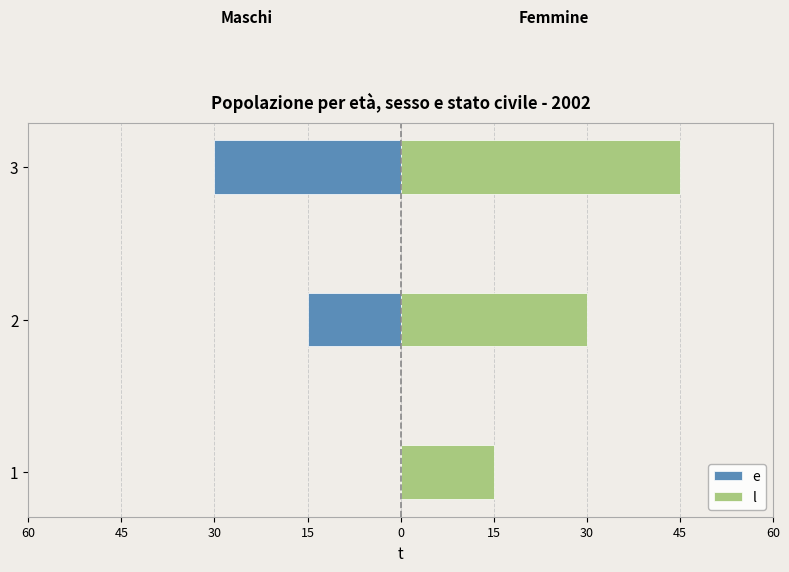

Reading left to right, transcribe all the data shown in this chart.

e: 0	-15	-30
l: 15	30	45